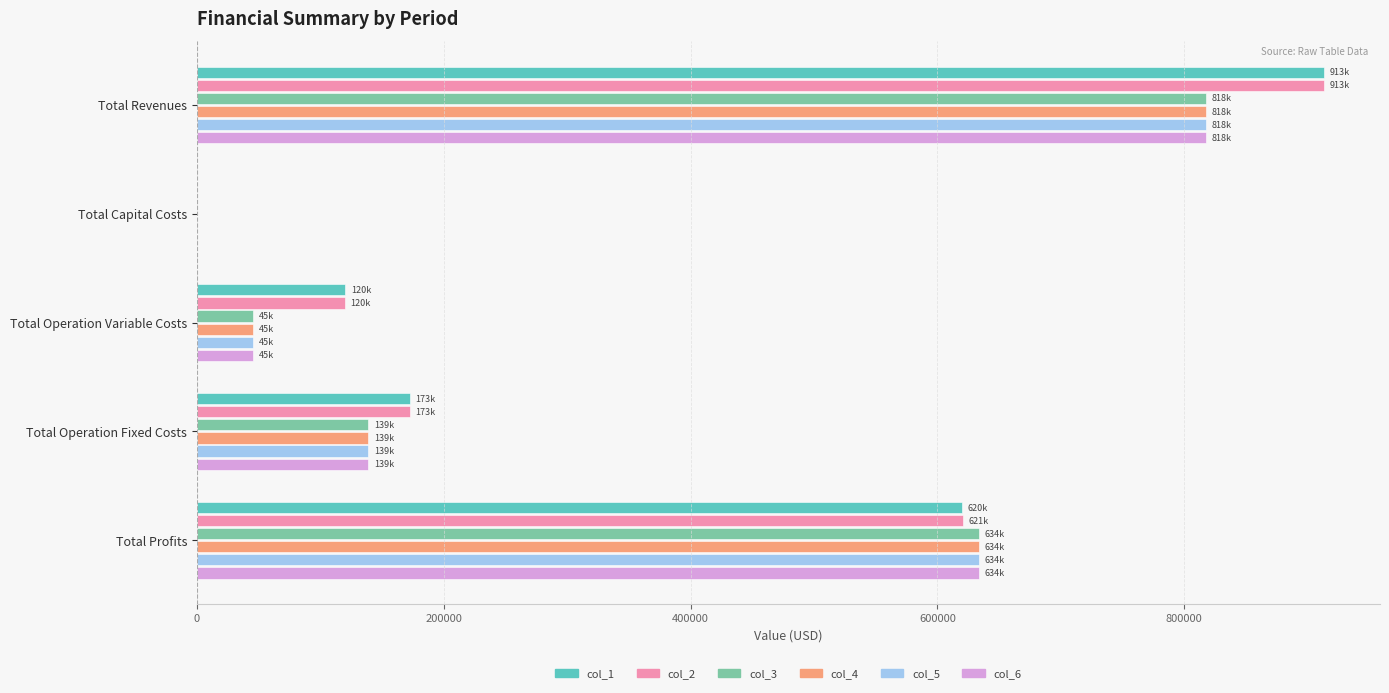

Is it true that col_6 equals 45215.3 at Total Operation Variable Costs?

True